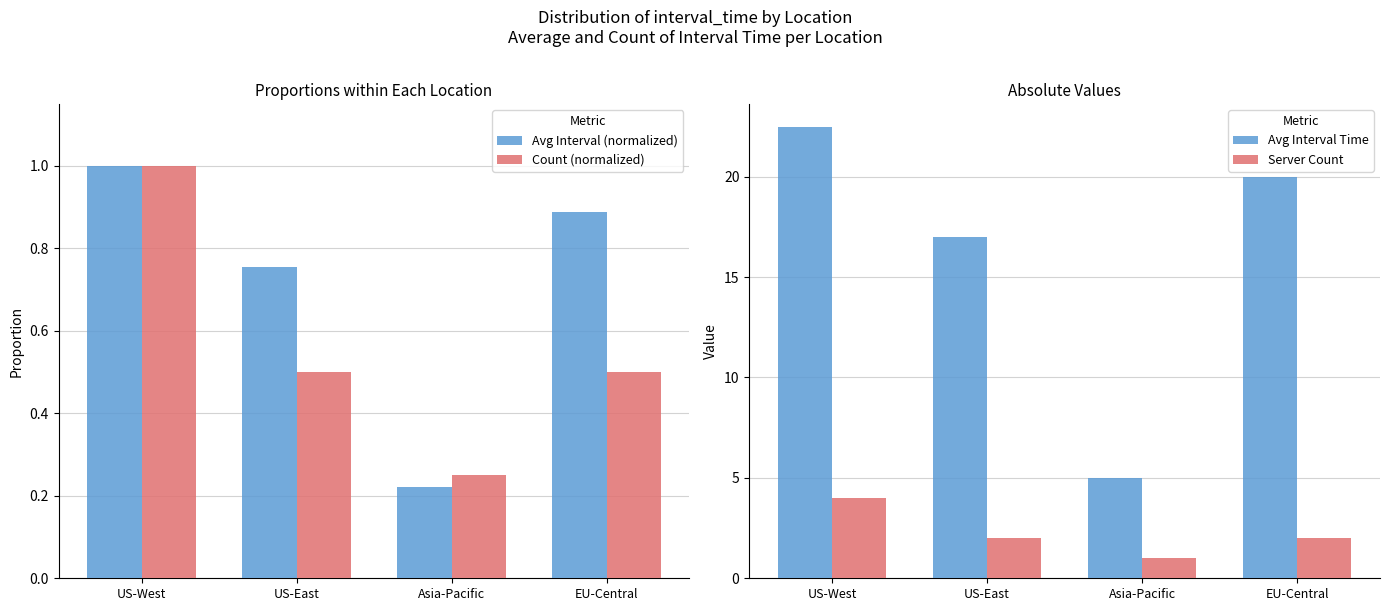

Is the value of Avg Interval (normalized) at EU-Central greater than the value of Count (normalized) at US-East?

Yes